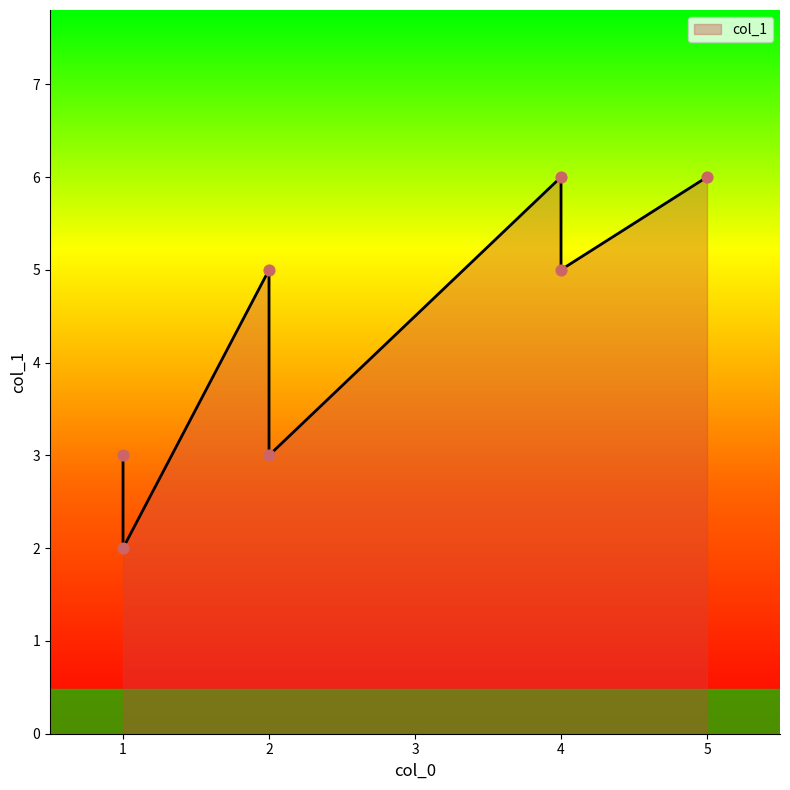

Between 5 and 2, which is larger?

5